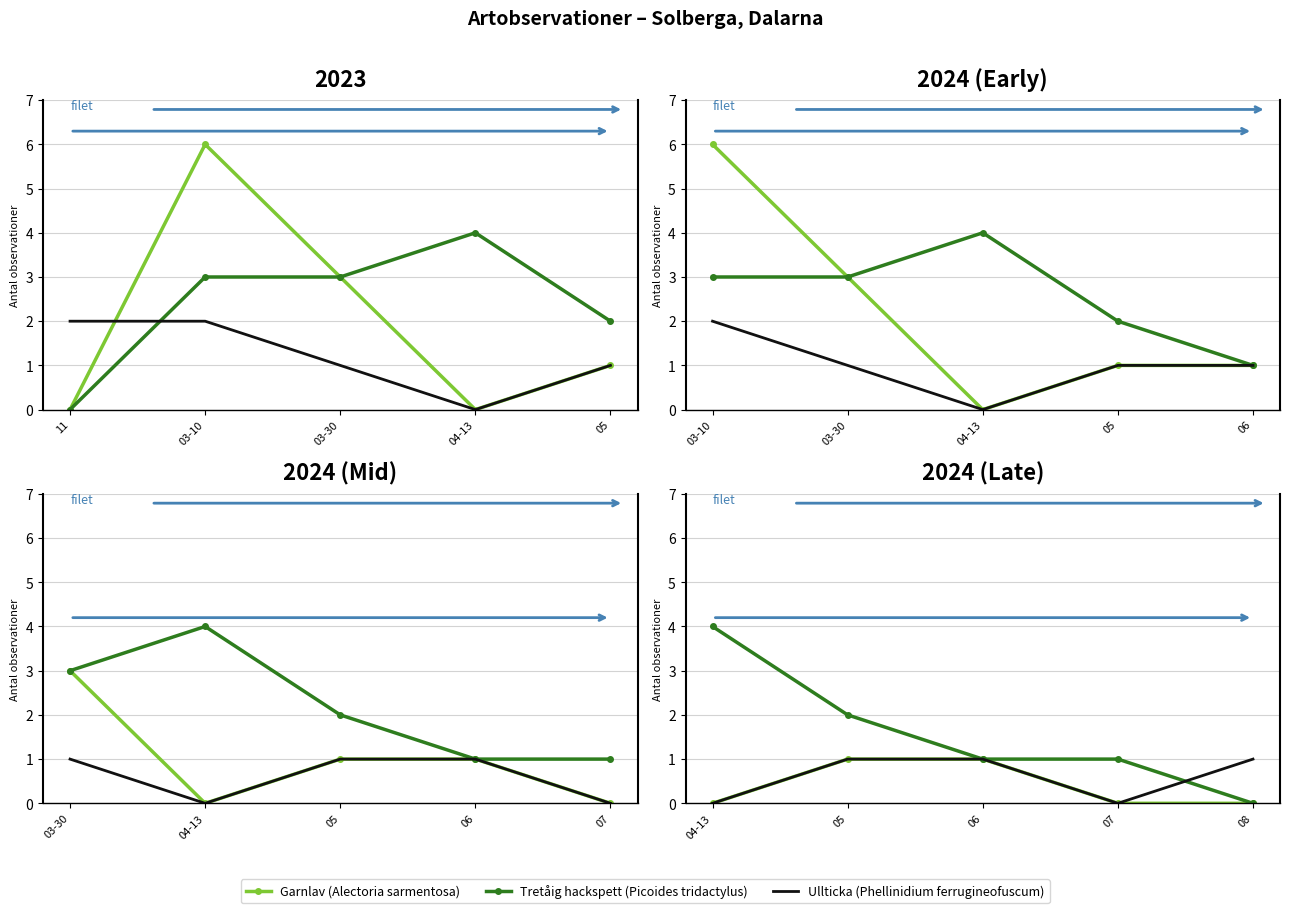

Count the number of categories in the chart.

5